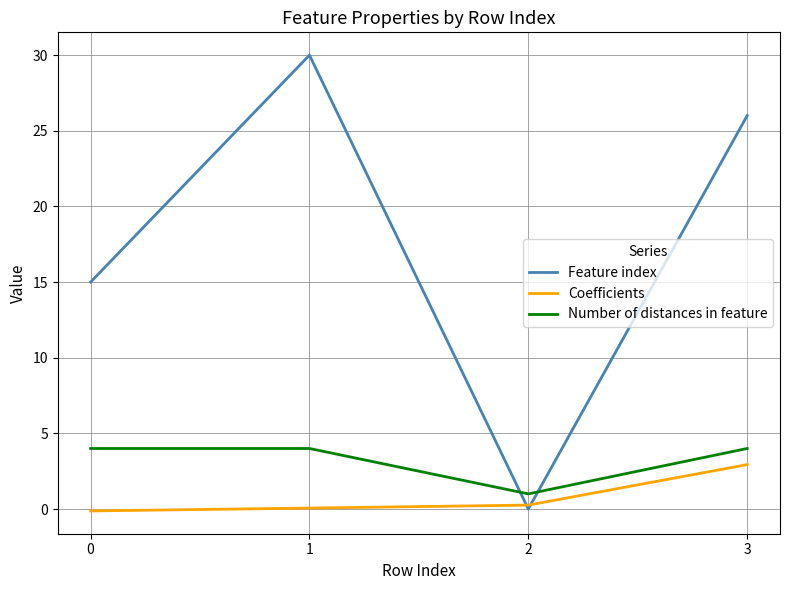

What is the difference between the maximum and minimum values in the Coefficients series?

3.1